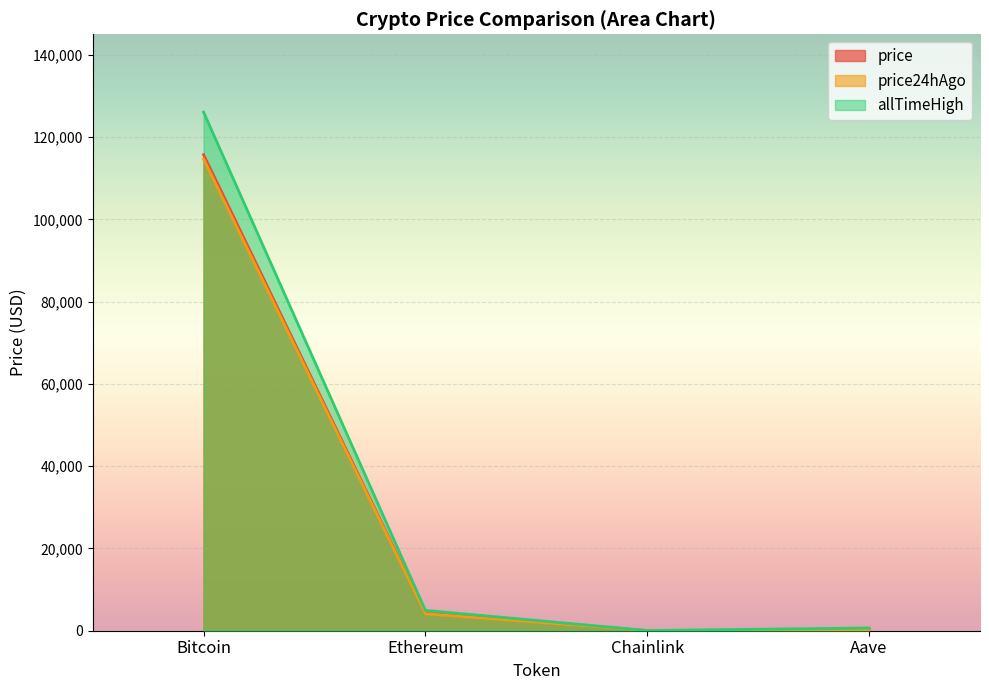

What is the label of the 4th point from the left?

Aave